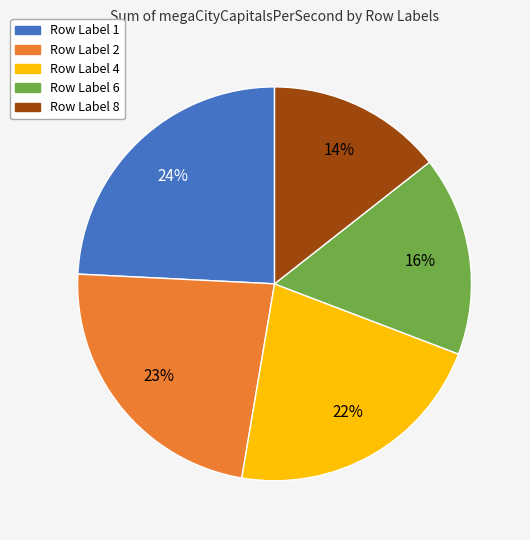

Does any single category account for the majority?

No